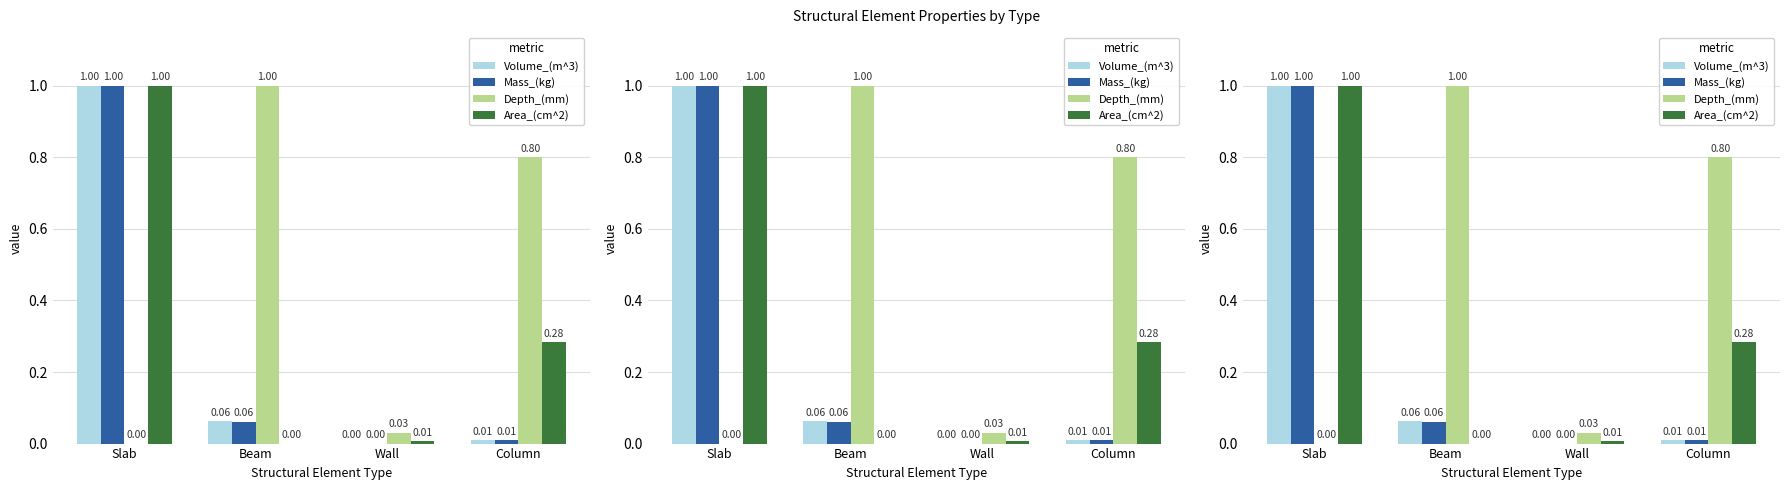

What is the sum of all Area_(cm^2) values?

1.3